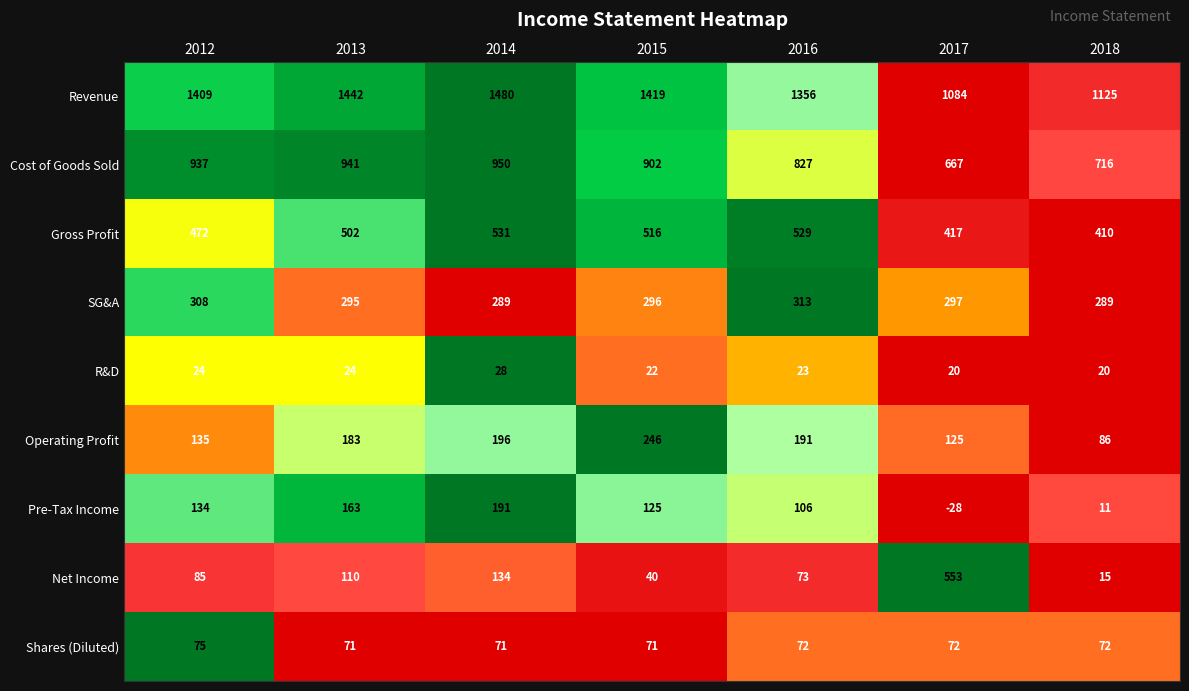

Which series changed the most between 2017 and 2018?

Net Income